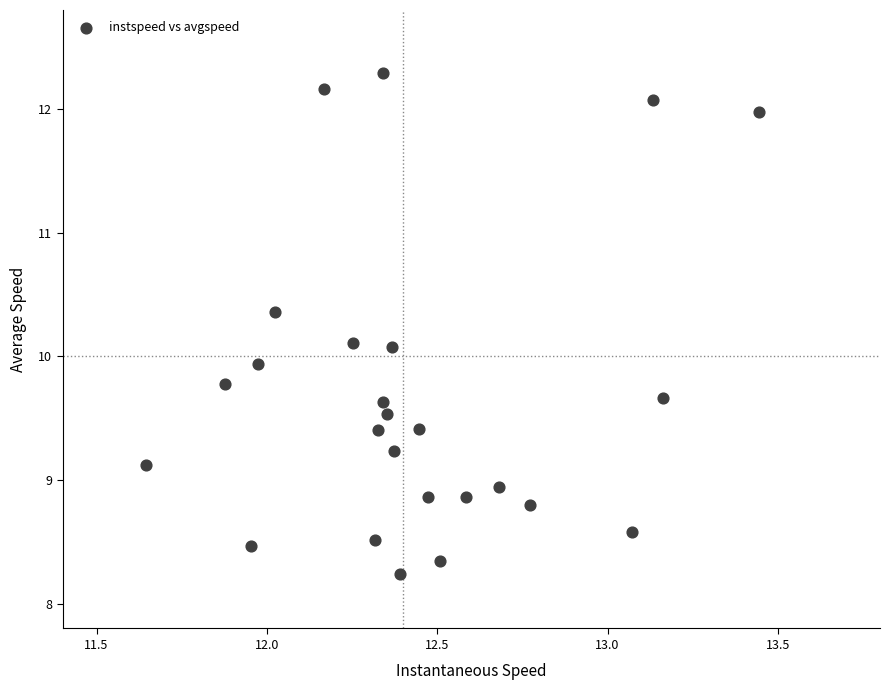

What is the range of X values (max minus min)?

1.8